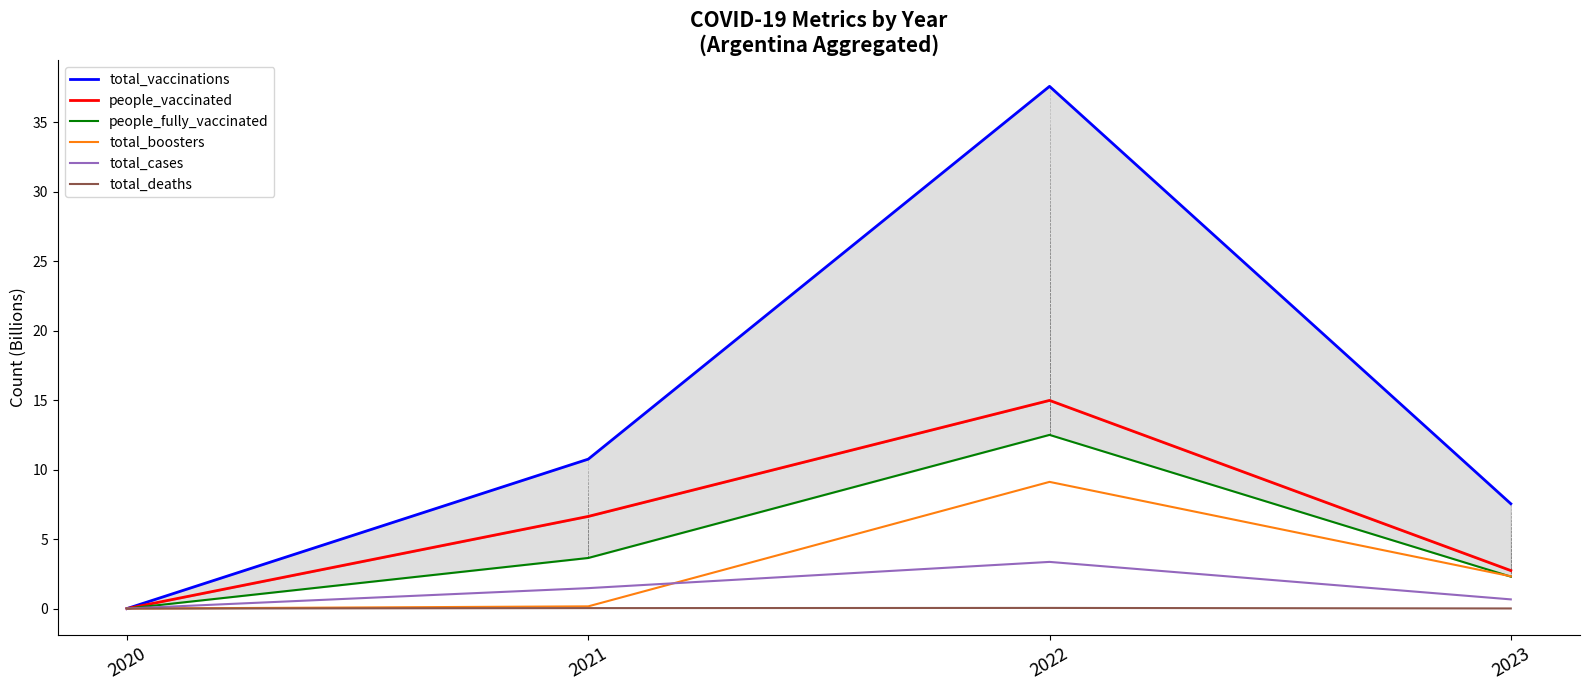

True or false: total_boosters and total_vaccinations cross at least once.

False